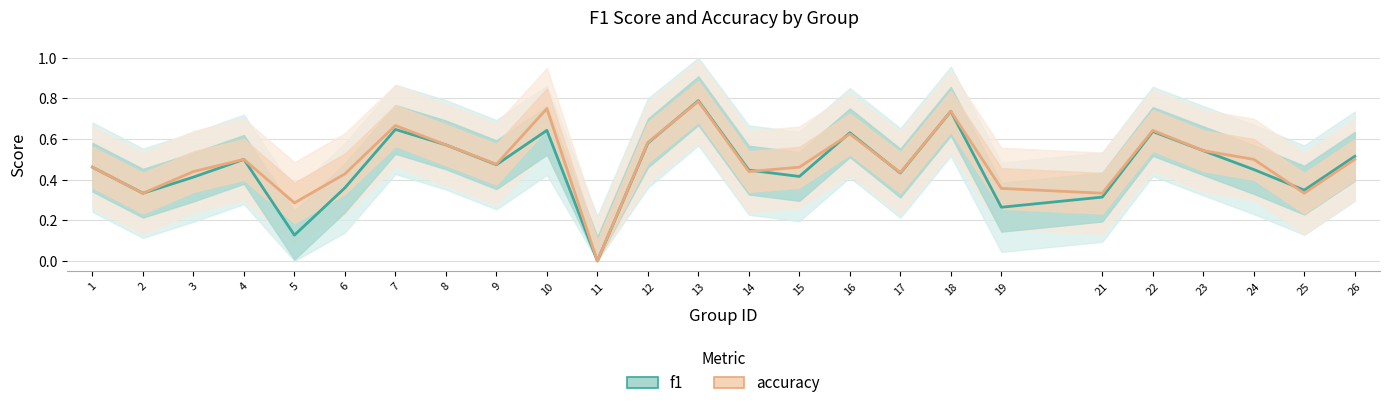

Between 3 and 25, which series saw the biggest shift?

accuracy